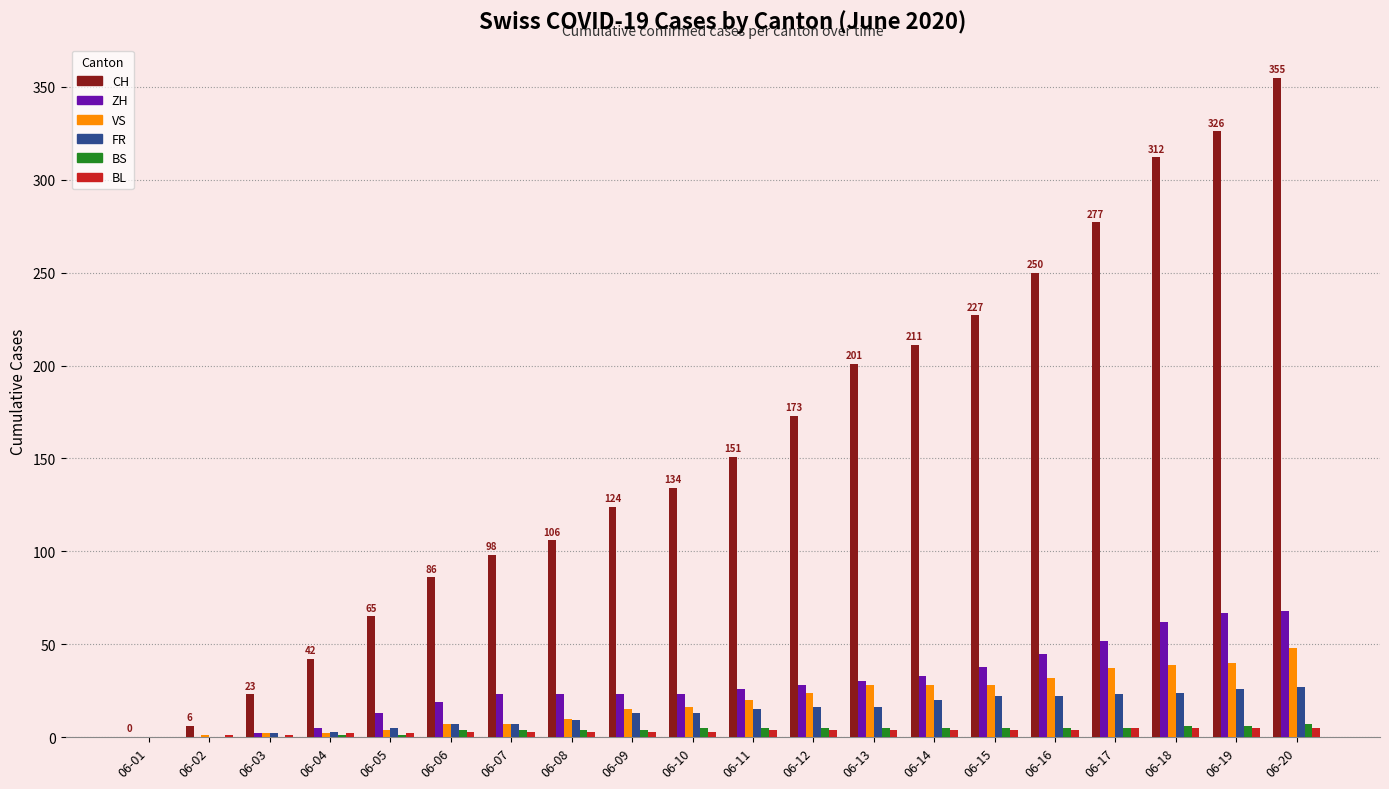

Is it true that BS equals 5 at 06-15?

True